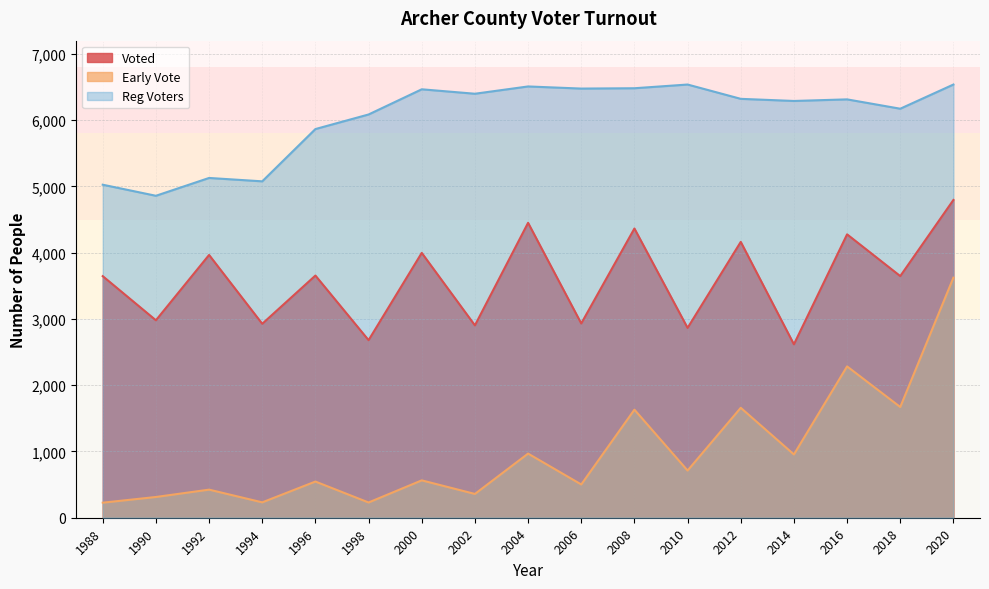

What is the difference between the second highest and minimum values in the Reg Voters series?

1679